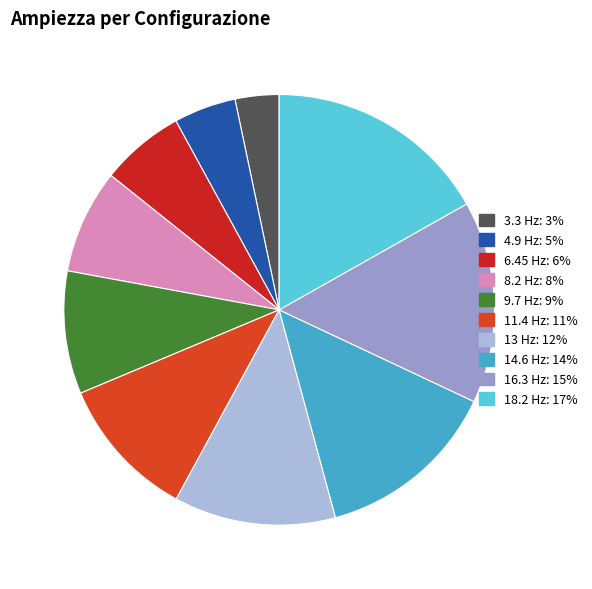

Does any single category account for the majority?

No